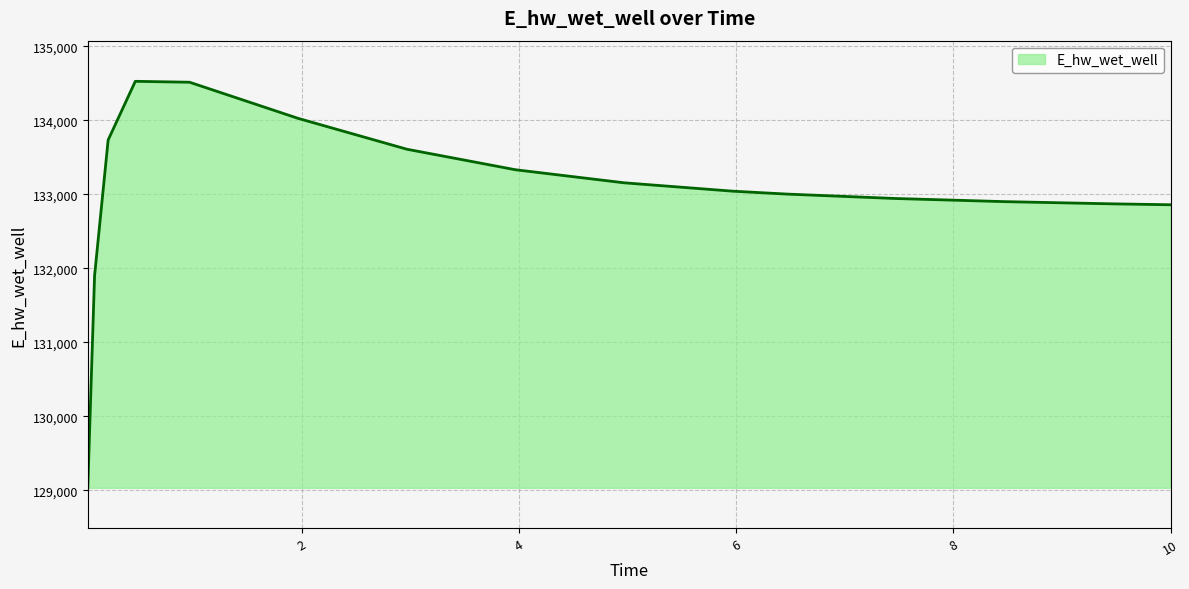

What is the difference between the maximum and minimum values?

5494.0